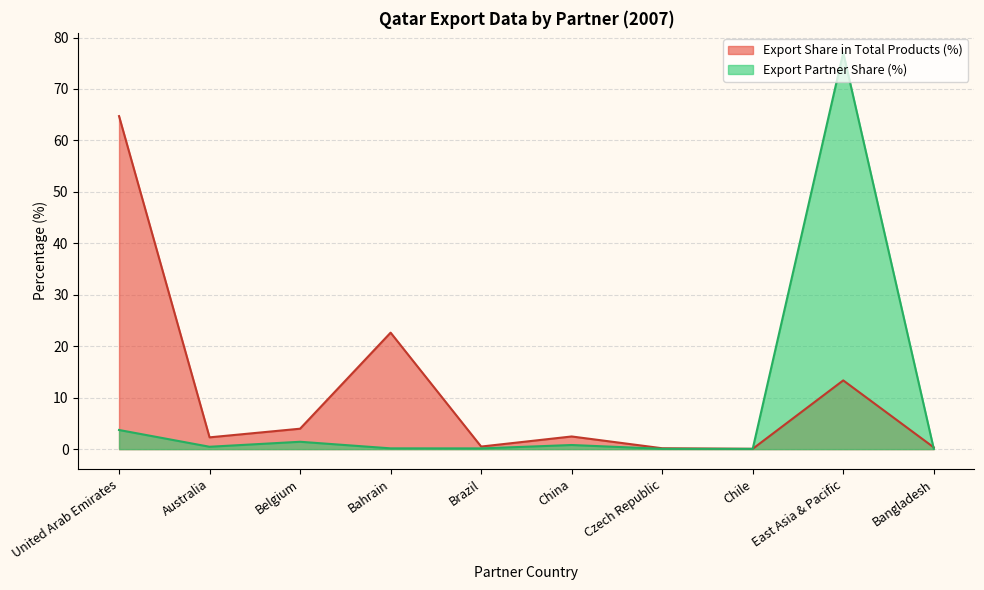

Reading right to left, transcribe all the data shown in this chart.

Export (US$ Thousand): 0.1	77.1	0.1	0.1	0.8	0.1	0.1	1.4	0.5	3.7
No Of exported HS6 digit Products: 0.3	13.4	0.1	0.2	2.5	0.5	22.6	4.0	2.3	64.7